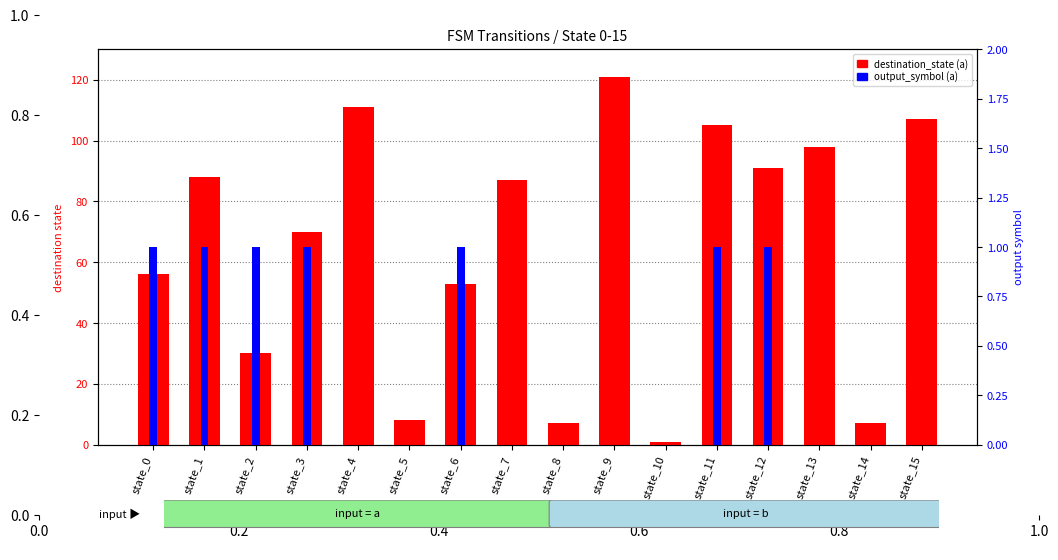

How many bars are there in total?

32